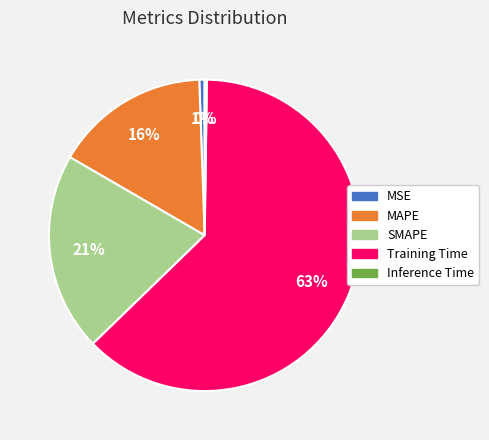

Which category accounts for the majority?

Training Time